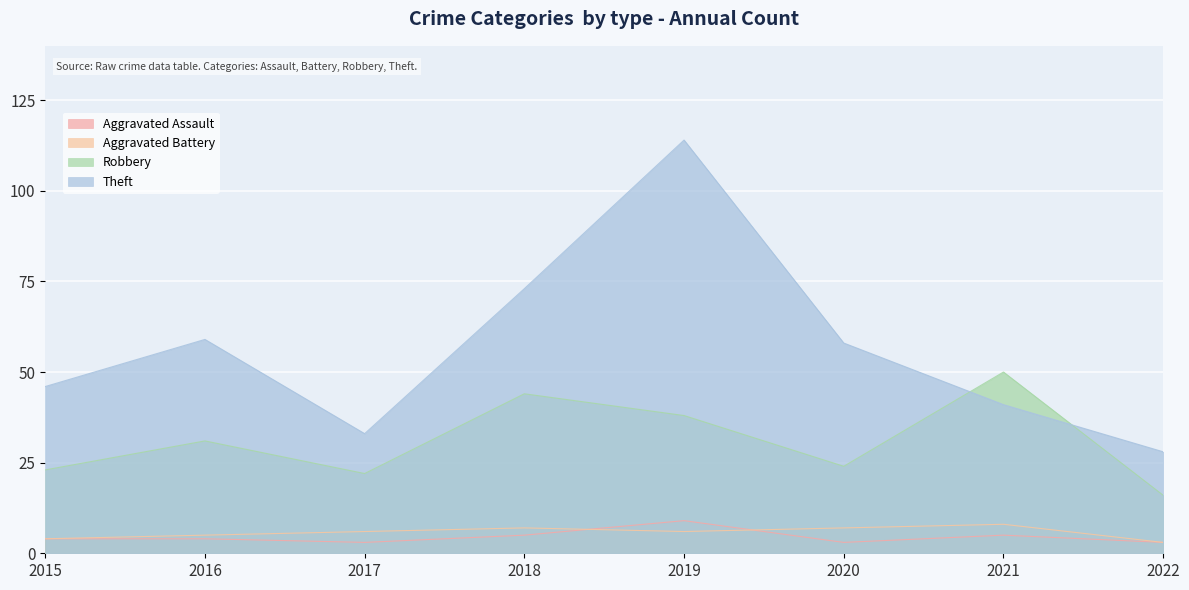

What is the minimum value shown in the chart?

3